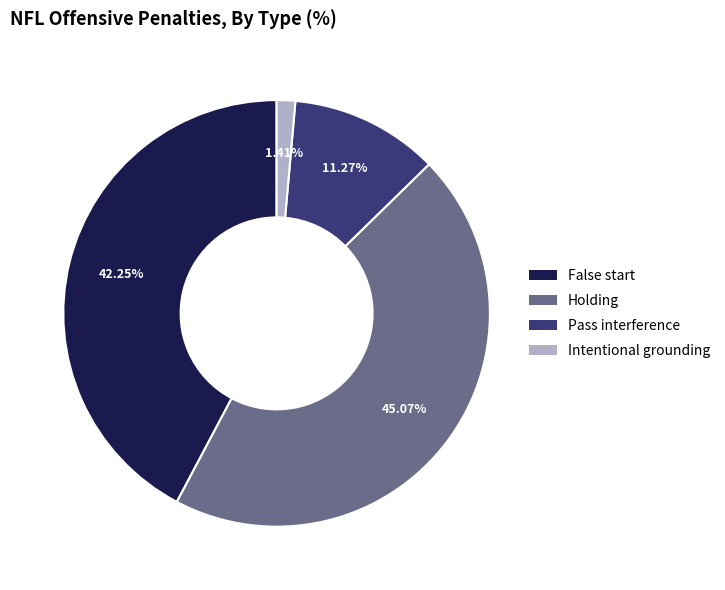

To the nearest percent, what percentage of the pie is Pass interference?

11%